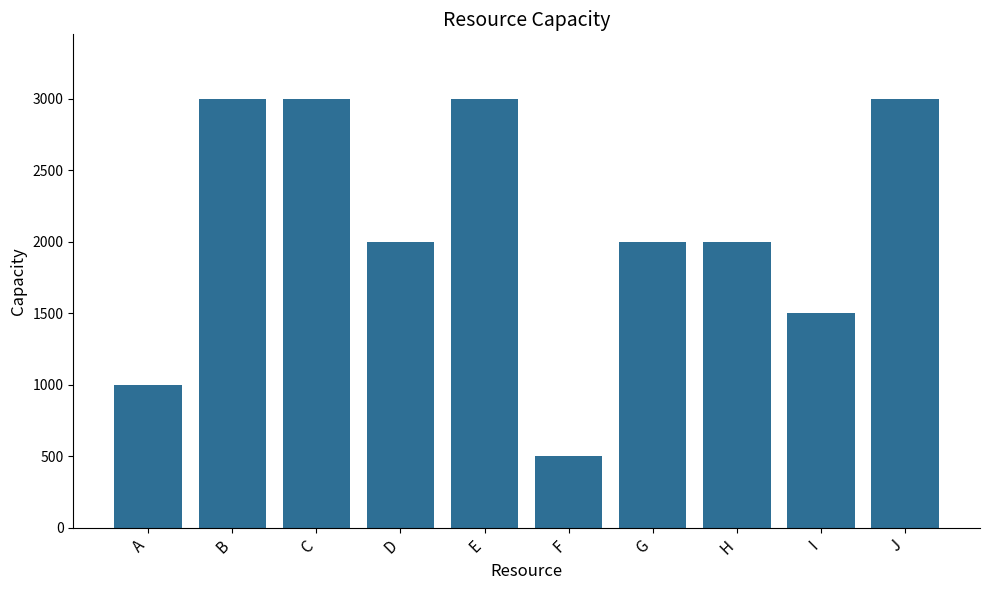

What is the ratio of the value at C to the value at B?

1.0